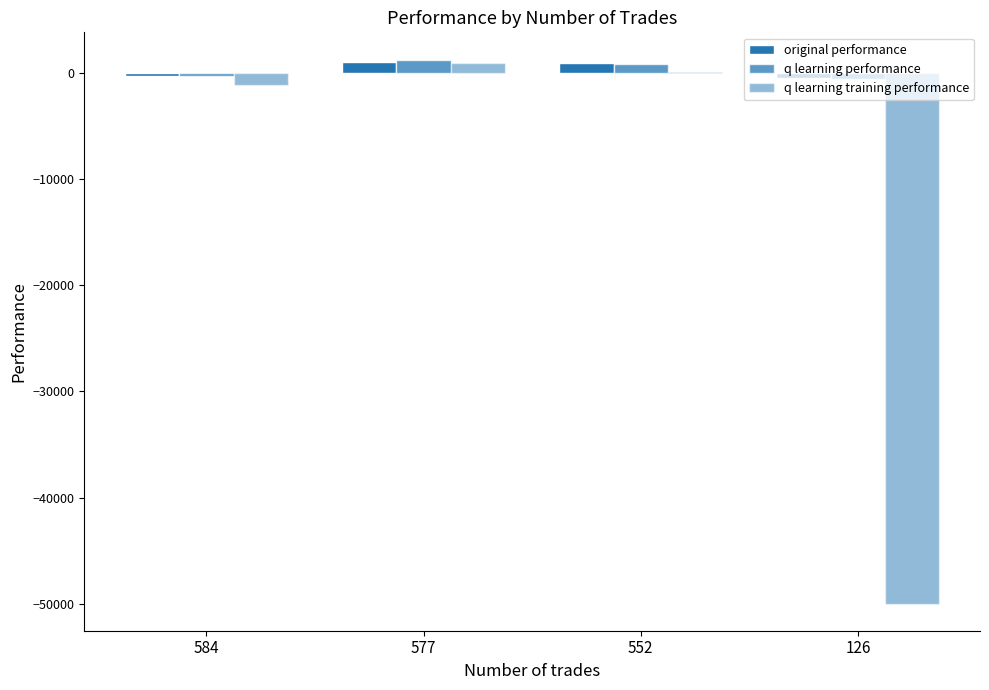

What is the sum of all q learning training performance values?

-50025.6